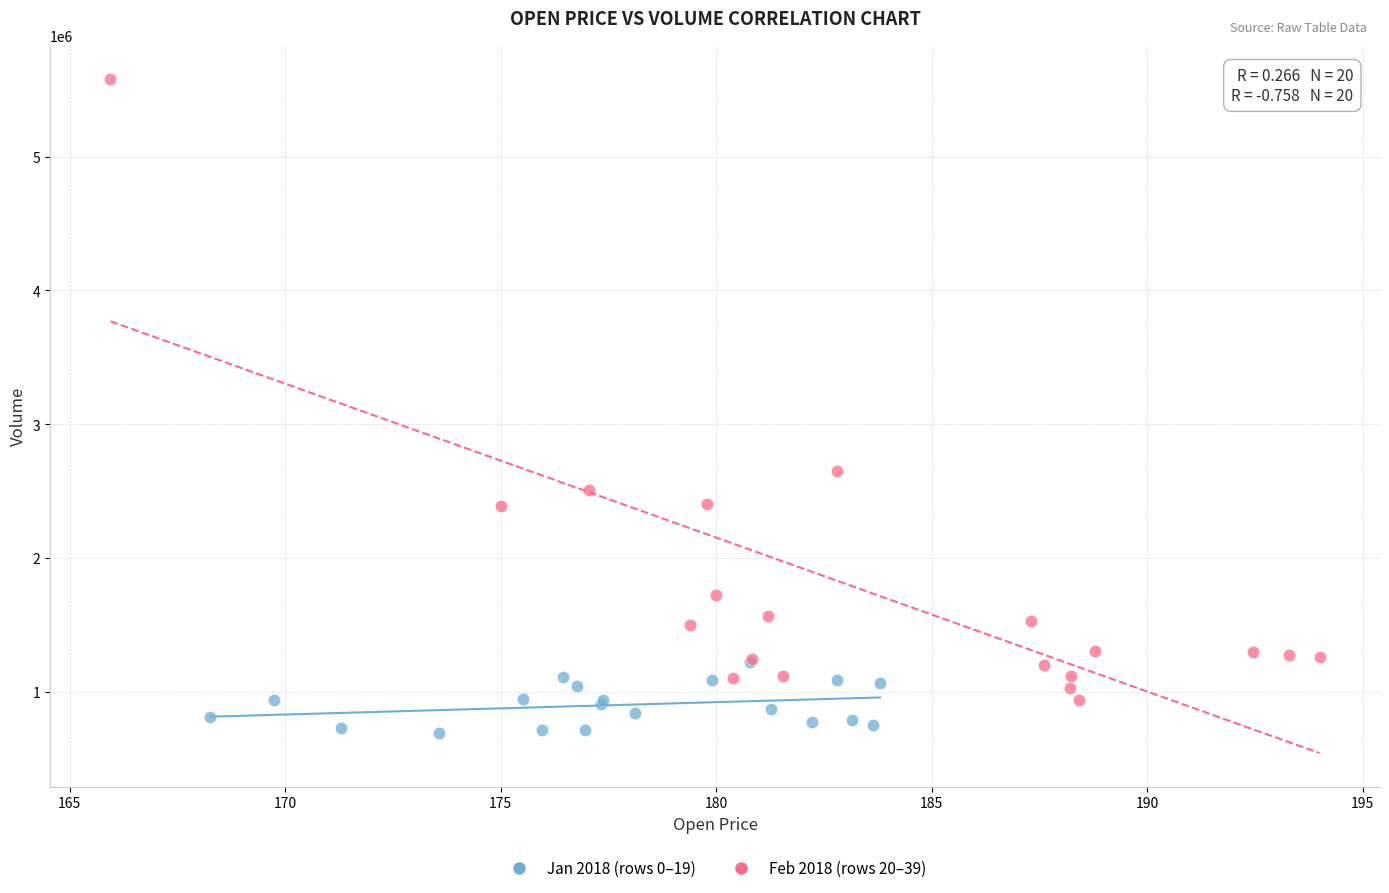

Which series has the widest spread of Y values?

Feb 2018 (rows 20–39)